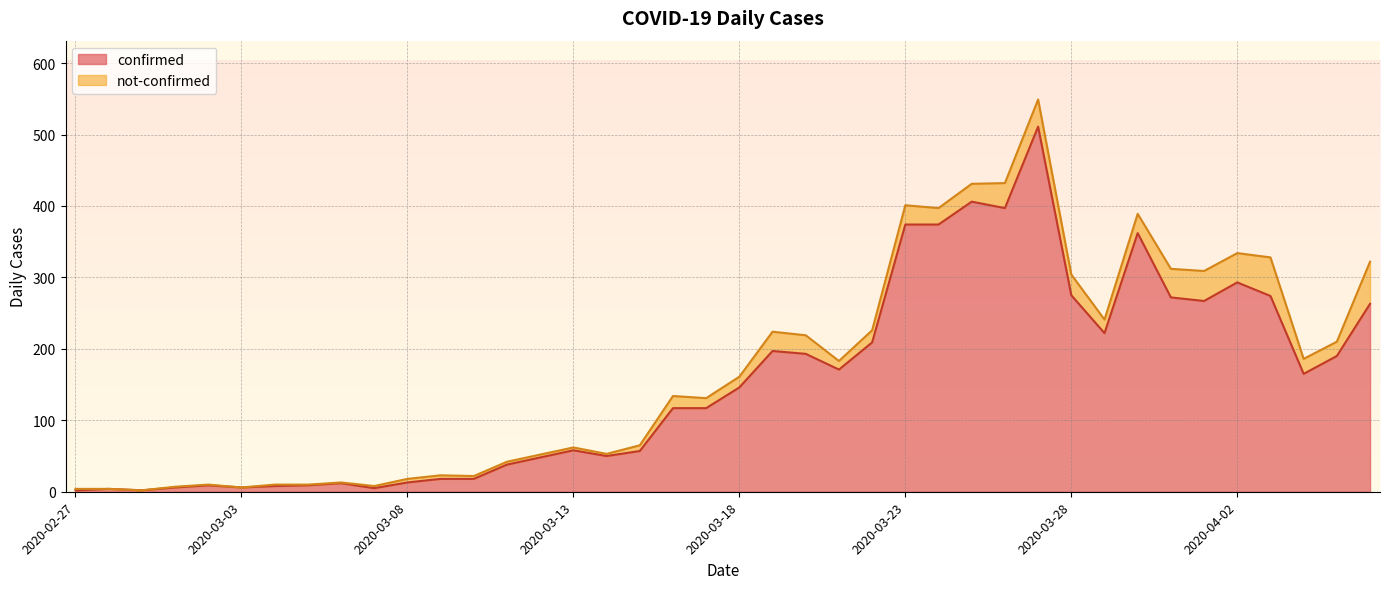

List the labels in order of value, largest first.

2020-03-27, 2020-03-25, 2020-03-26, 2020-03-23, 2020-03-24, 2020-03-30, 2020-04-02, 2020-03-28, 2020-04-03, 2020-03-31, 2020-04-01, 2020-04-06, 2020-03-29, 2020-03-22, 2020-03-19, 2020-03-20, 2020-04-05, 2020-03-21, 2020-04-04, 2020-03-18, 2020-03-16, 2020-03-17, 2020-03-13, 2020-03-15, 2020-03-14, 2020-03-12, 2020-03-11, 2020-03-09, 2020-03-10, 2020-03-08, 2020-03-06, 2020-03-02, 2020-03-05, 2020-03-04, 2020-03-01, 2020-03-03, 2020-03-07, 2020-02-28, 2020-02-27, 2020-02-29